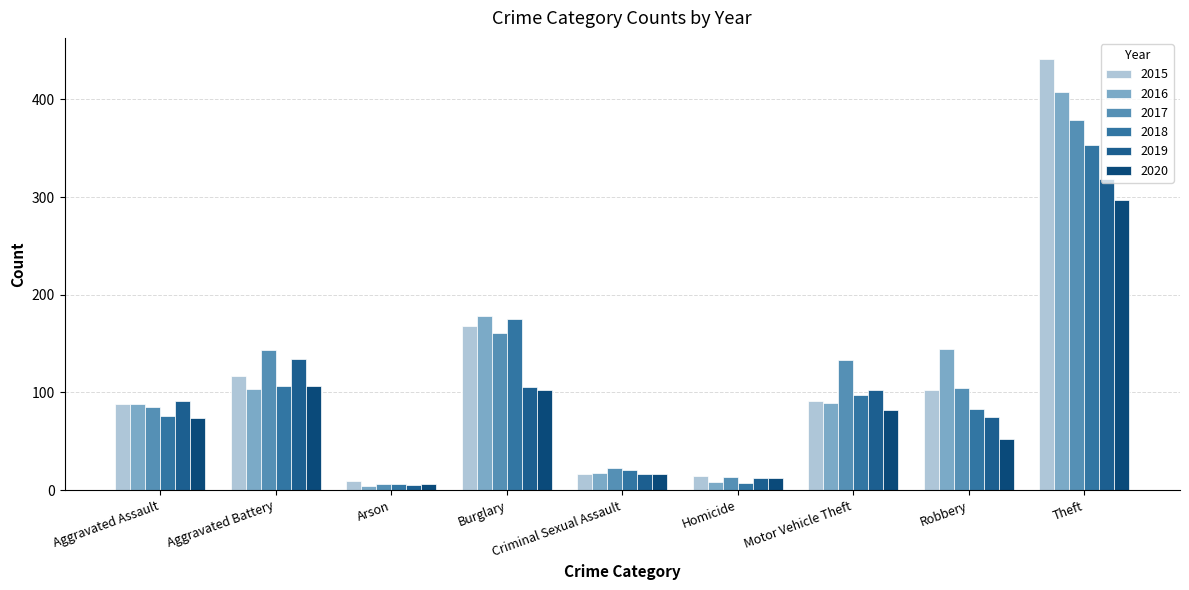

At which category is the sum across all series the highest?

Theft